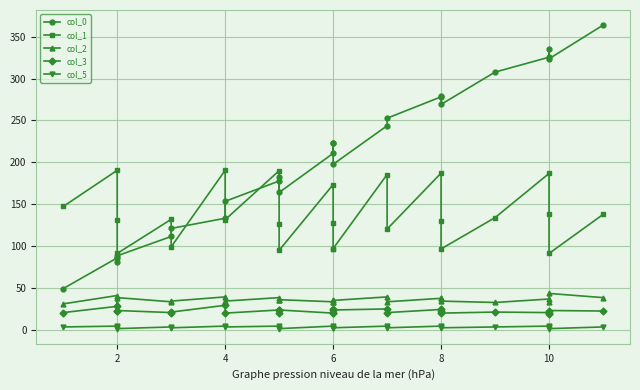

What is the difference between the second highest and second lowest values in the col_1 series?

99.0